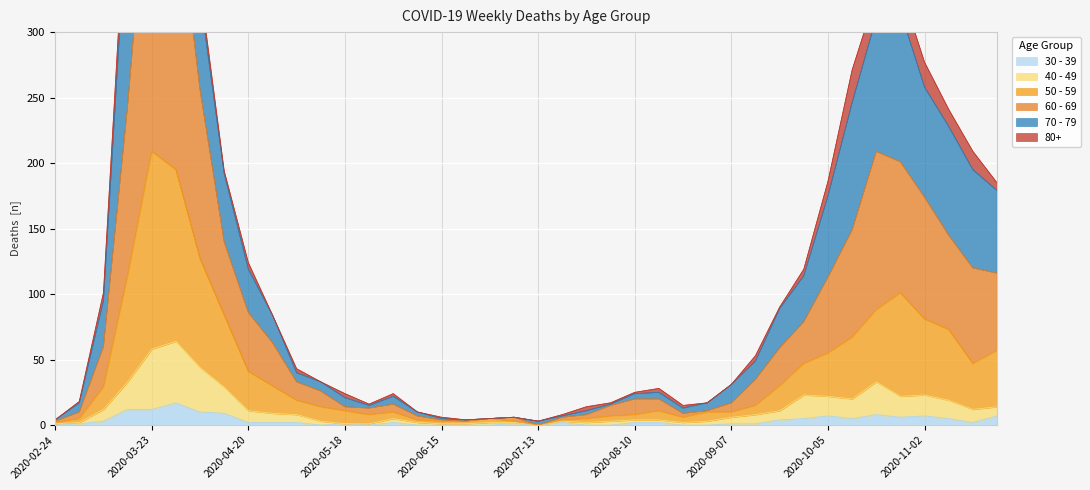

Rank the categories by 30 - 39 value from lowest to highest.

2020-02-24, 2020-05-11, 2020-05-25, 2020-06-08, 2020-06-15, 2020-06-22, 2020-06-29, 2020-07-13, 2020-07-27, 2020-08-03, 2020-08-24, 2020-08-31, 2020-03-02, 2020-05-18, 2020-07-06, 2020-09-07, 2020-09-14, 2020-04-20, 2020-04-27, 2020-05-04, 2020-06-01, 2020-07-20, 2020-08-10, 2020-08-17, 2020-11-16, 2020-03-09, 2020-09-21, 2020-09-28, 2020-10-12, 2020-11-09, 2020-10-26, 2020-10-05, 2020-11-02, 2020-11-23, 2020-10-19, 2020-04-13, 2020-04-06, 2020-03-16, 2020-03-23, 2020-03-30